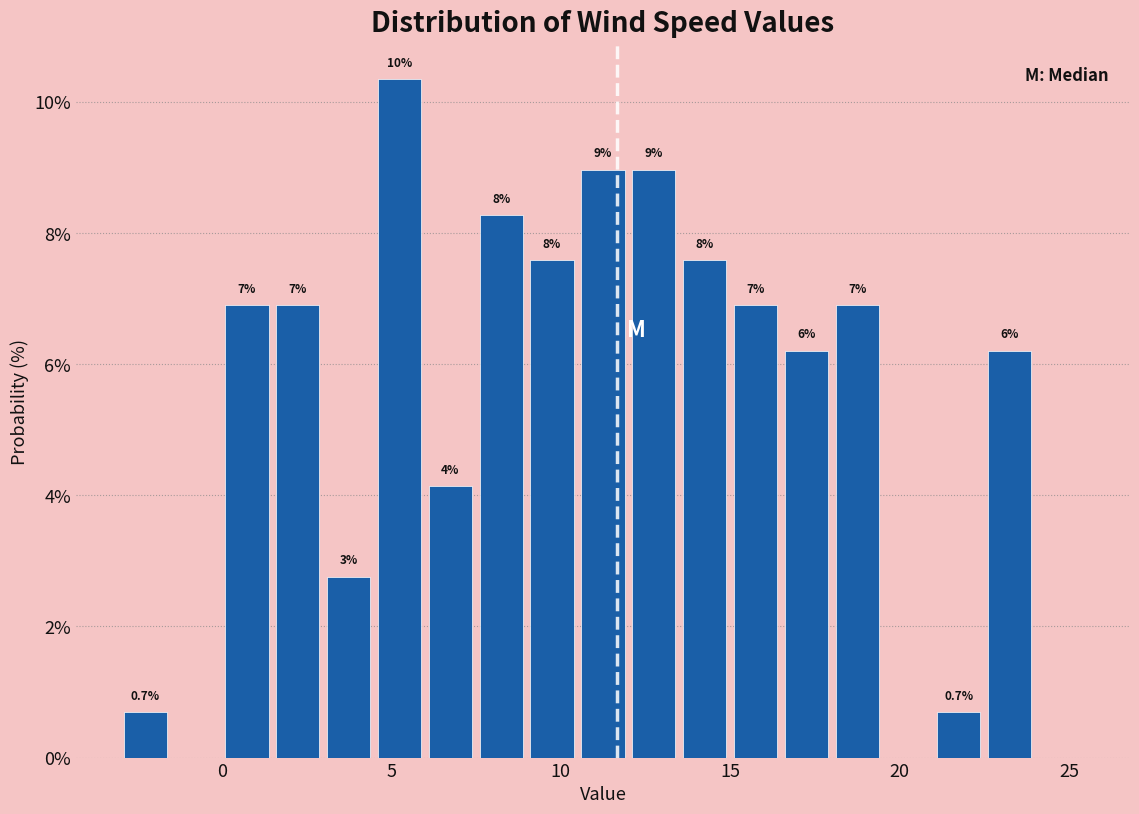

Read against the x-axis, roughly where is the centre of the tallest bar?

5.5